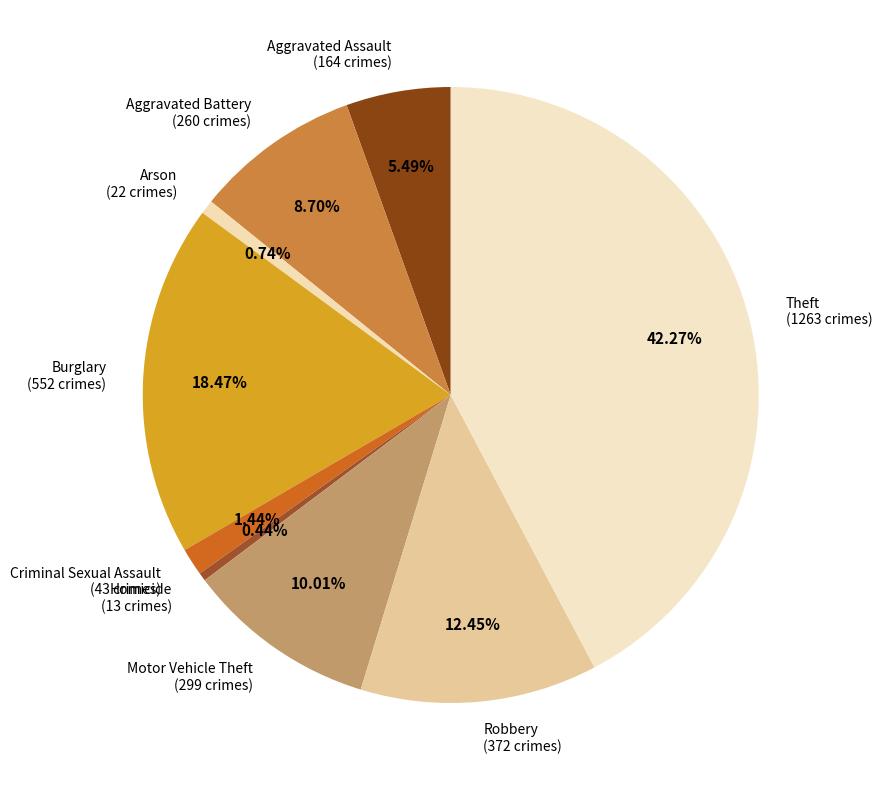

To the nearest percent, what portion does Motor Vehicle Theft represent?

10%